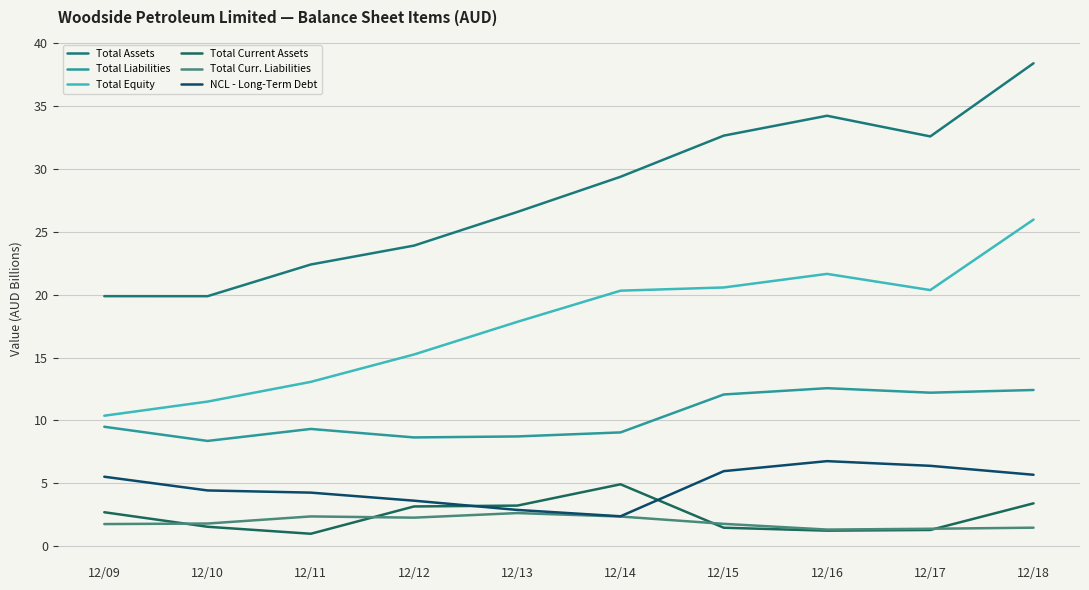

True or false: Total Current Assets has a value of 1.0 at 12/11.

True